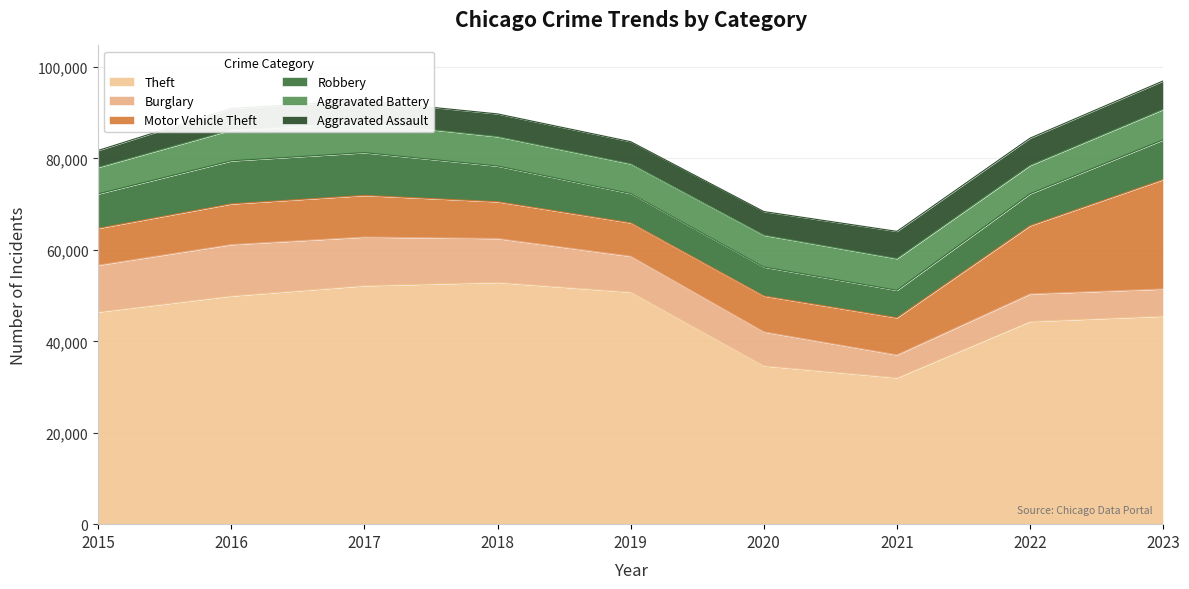

Which label corresponds to the largest value in the chart?

2018